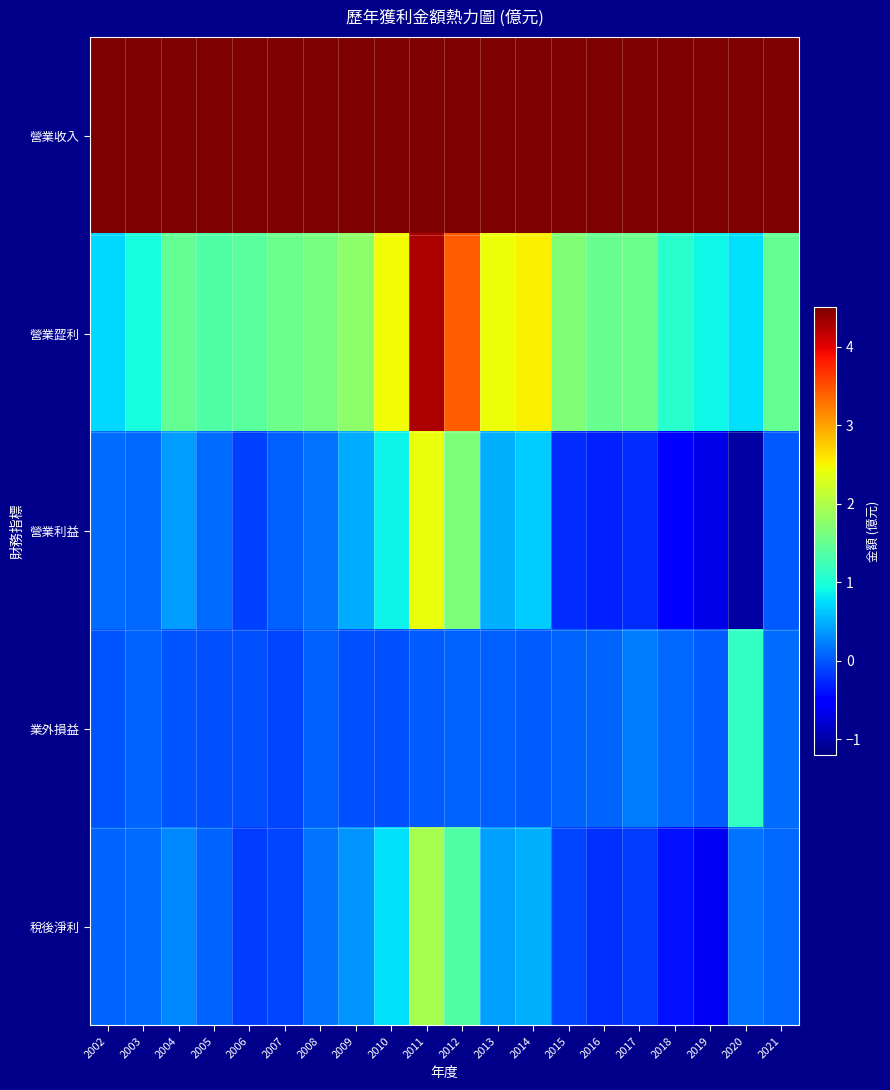

Which series has the largest range (max minus min)?

營業收入